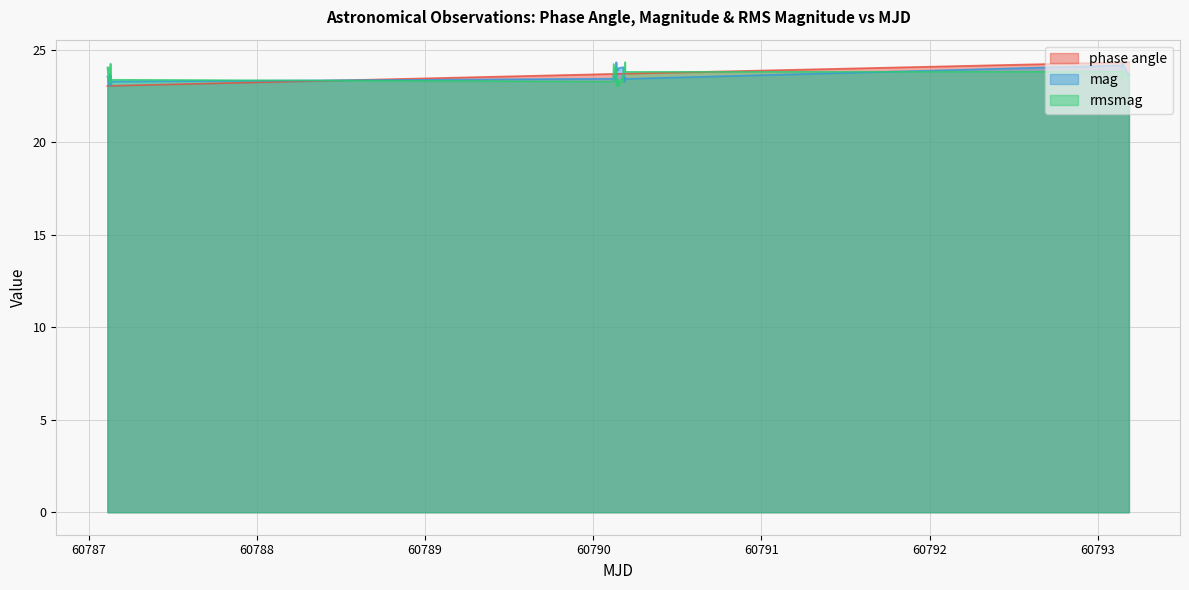

What is the minimum value shown in the chart?

23.0